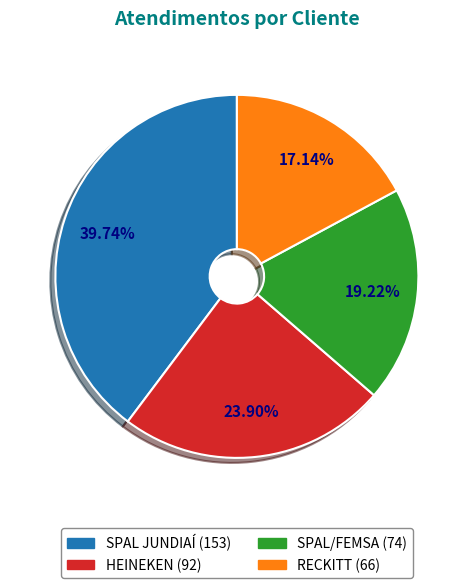

Is there any slice that represents more than half of the pie?

No